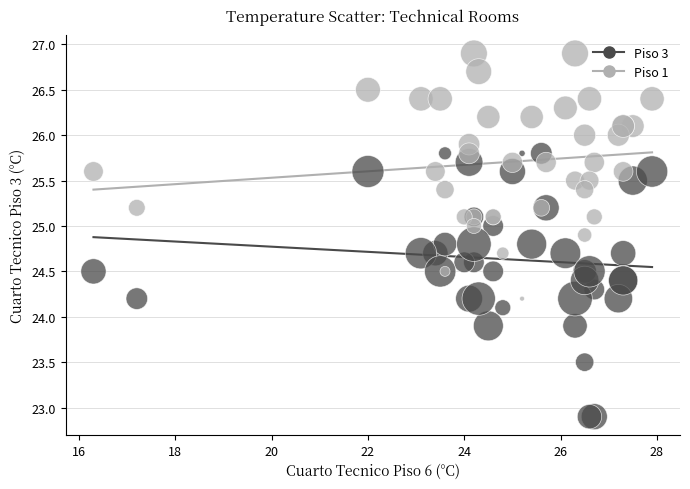

What are all the series names shown in the legend?

Piso 3, Piso 1